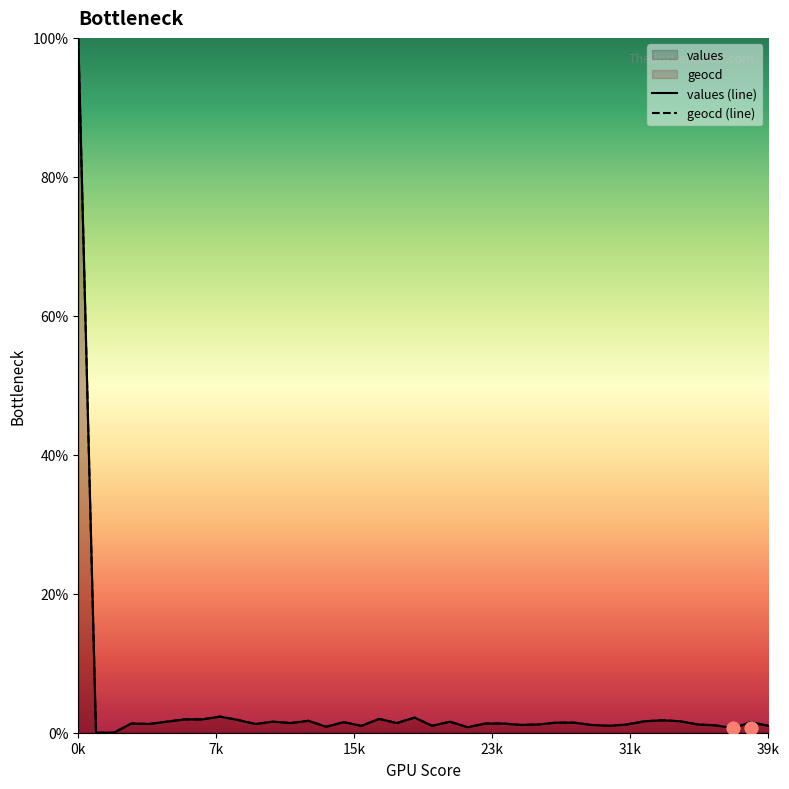

Which series has the widest spread of Y values?

values (line)